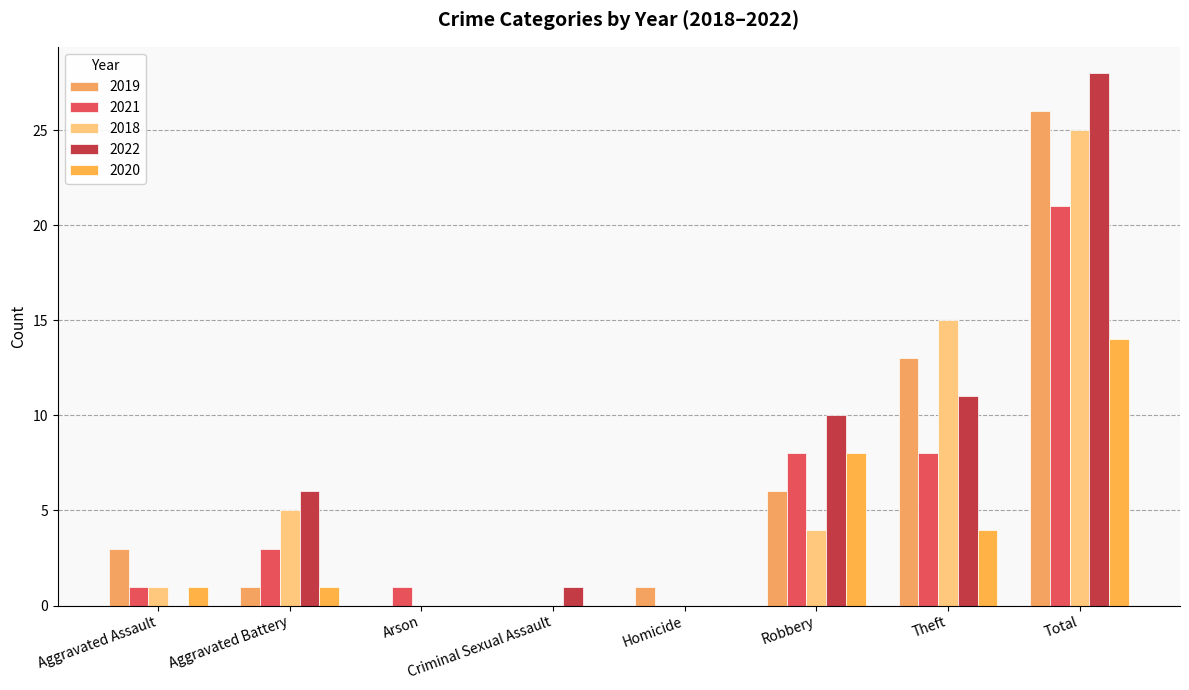

Count the number of categories in the chart.

8